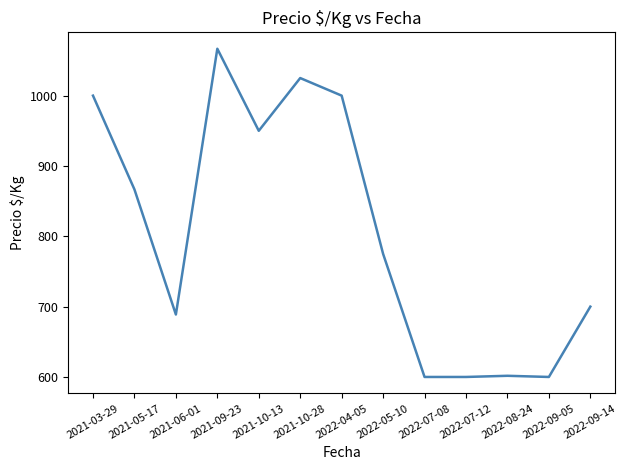

What is the greatest value displayed?

1066.7